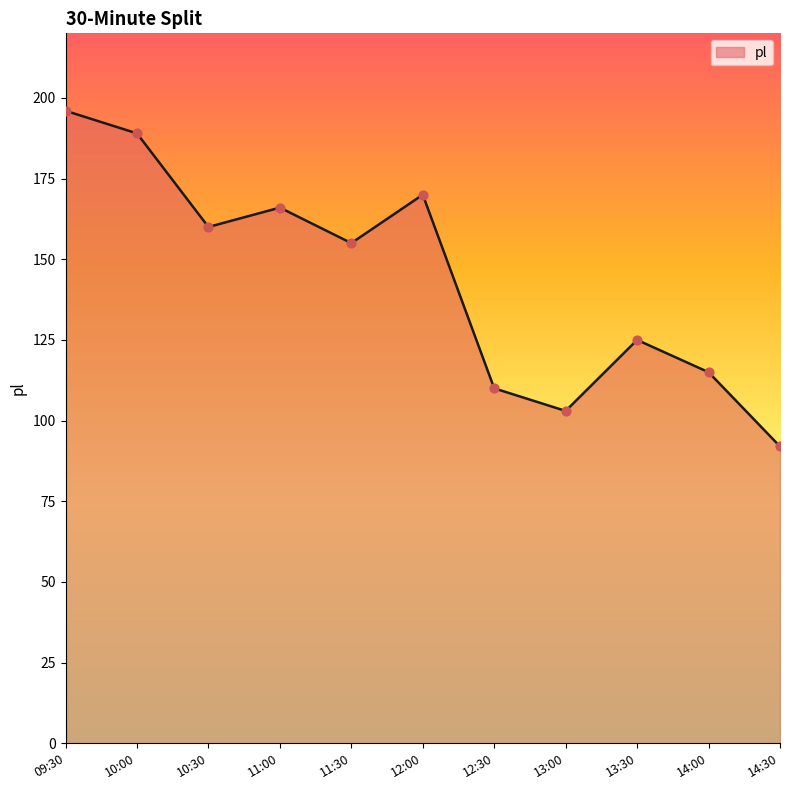

What is the change in value from 10:00 to 12:30?

-79